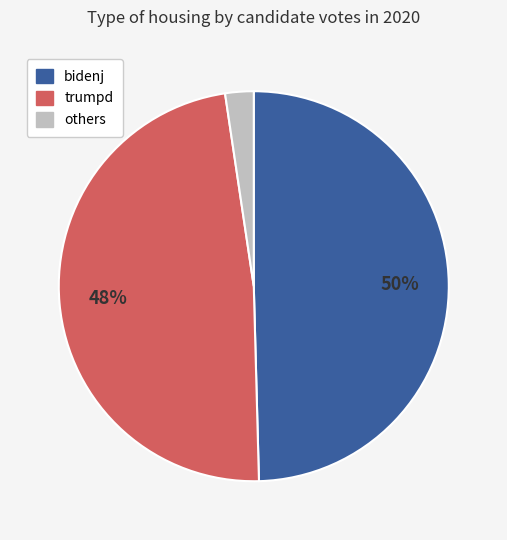

To the nearest percent, what is the average slice percentage?

33%